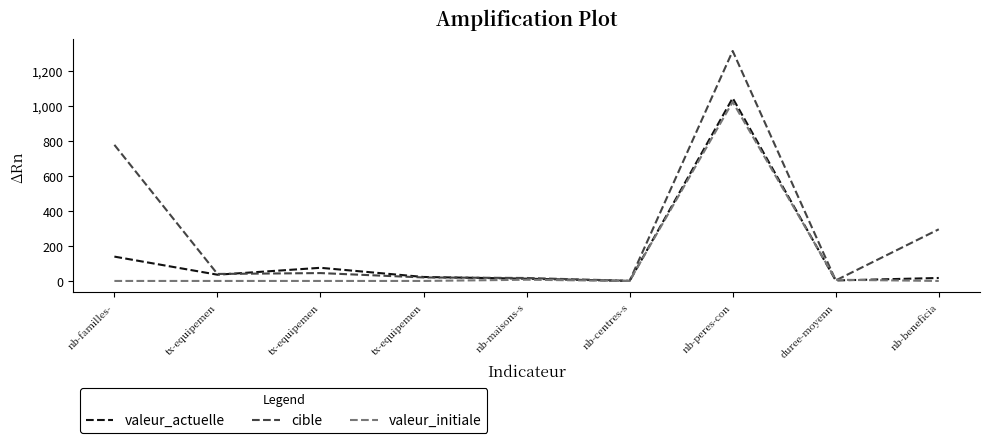

Where do cible and valeur_initiale first cross each other?

nb-peres-con and duree-moyenn